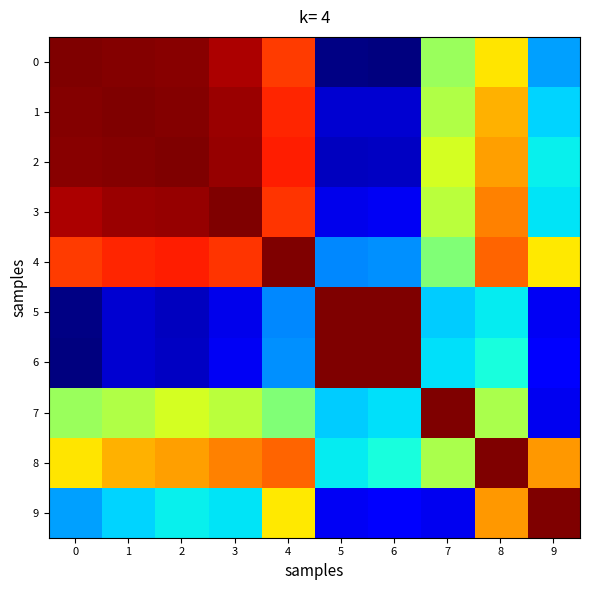

What is the greatest value displayed?

1.0